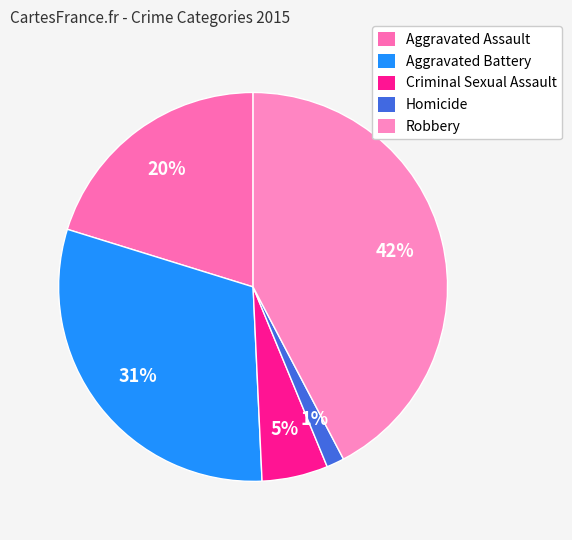

How many segments does this pie chart have?

5